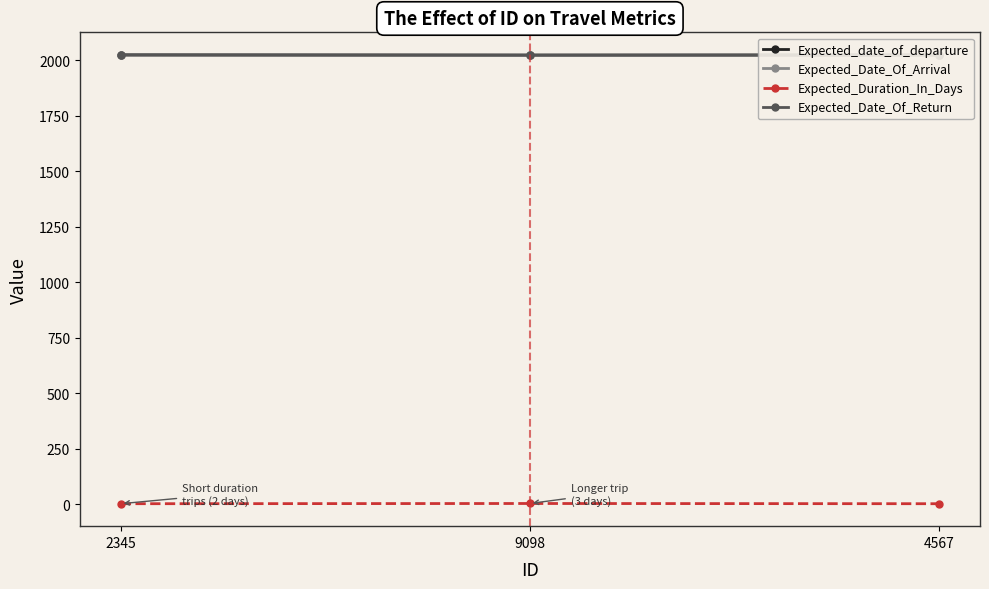

Reading right to left, list all the values displayed in this chart.

Expected_date_of_departure: 2023	2022	2023
Expected_Date_Of_Arrival: 2023	2022	2023
Expected_Duration_In_Days: 2	3	2
Expected_Date_Of_Return: 2023	2023	2024